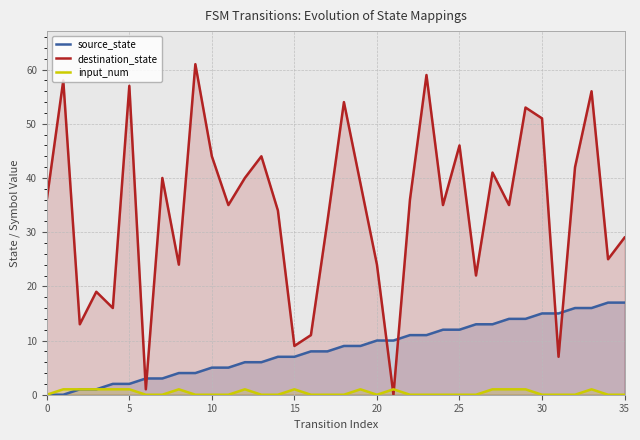

What is the maximum value shown in the chart?

61